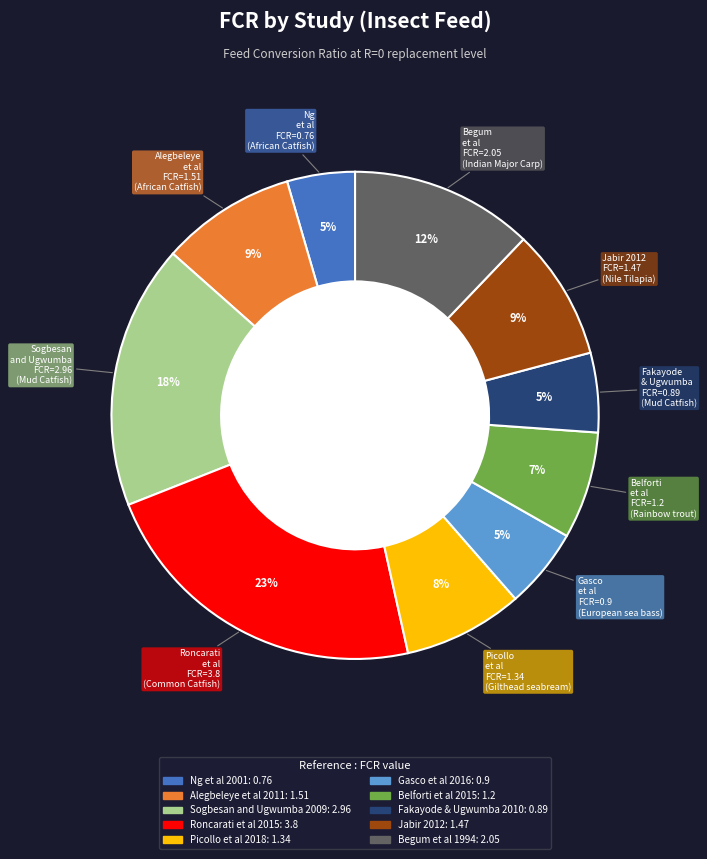

True or false: Fakayode & Ugwumba 2010 accounts for 5% of the total.

True